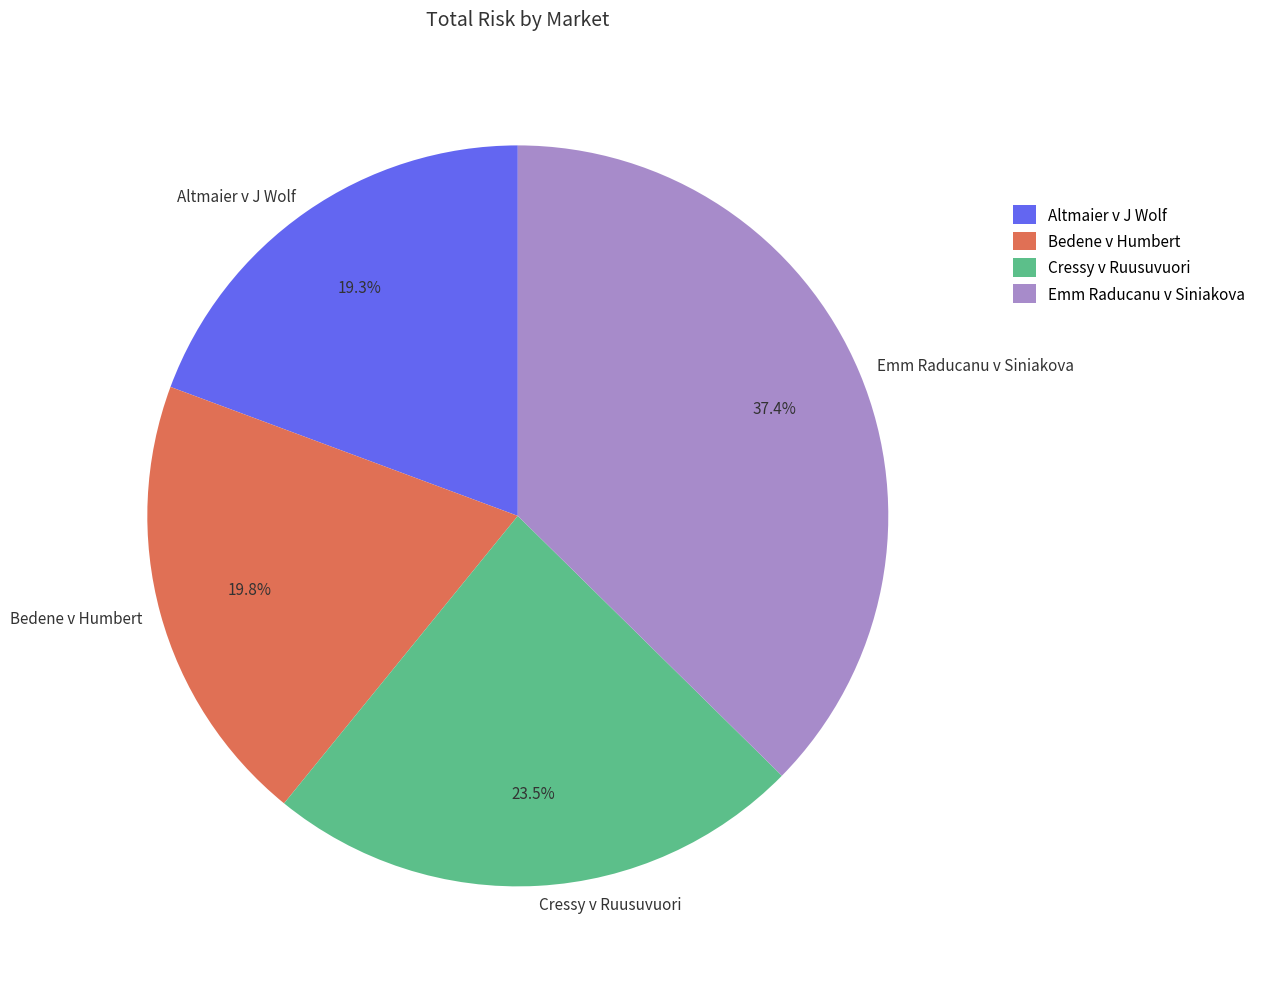

Does any single category account for the majority?

No